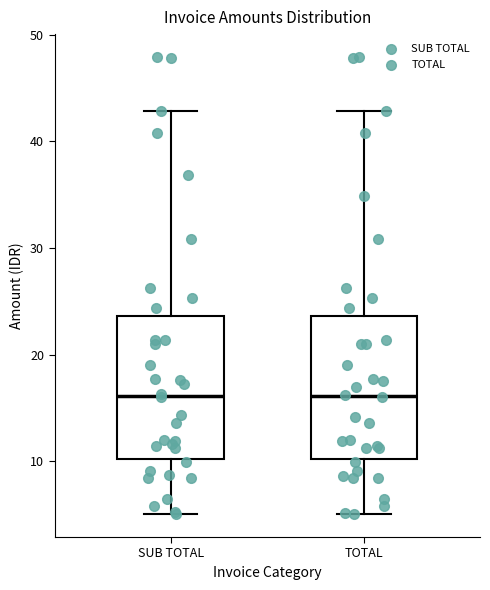

Reading left to right, read every box against the y-axis: the position of its median line, the range the box covers, and the ends of its whiskers. The values are not printed on the chart, so give them approximately, as read against the axis.

SUB TOTAL: median 16, box 10 to 24, whiskers 5 to 43
TOTAL: median 16, box 10 to 24, whiskers 5 to 43